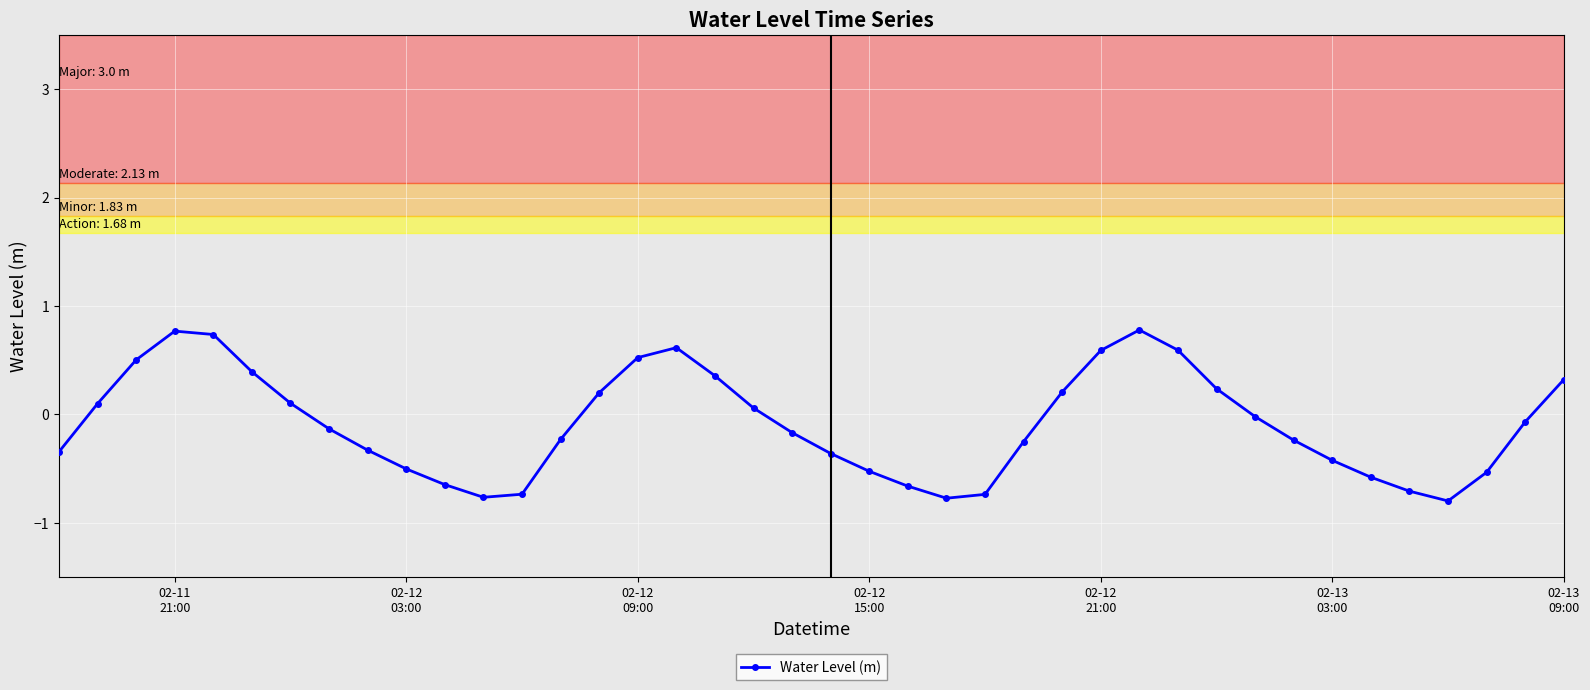

What is the greatest value displayed?

0.8